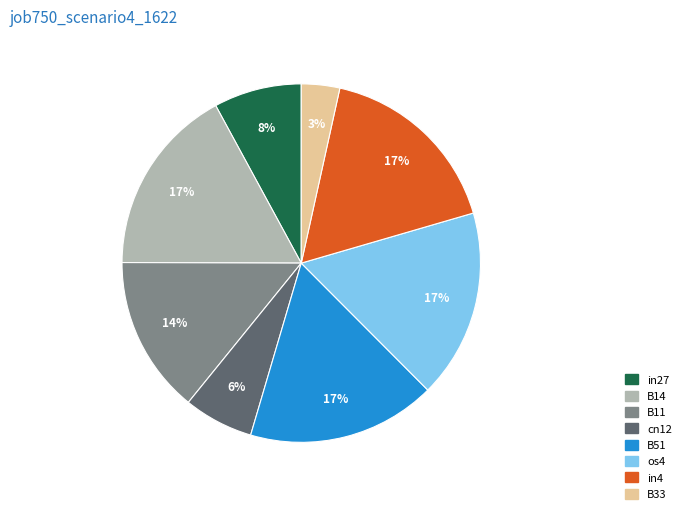

Count the number of slices in the pie.

8